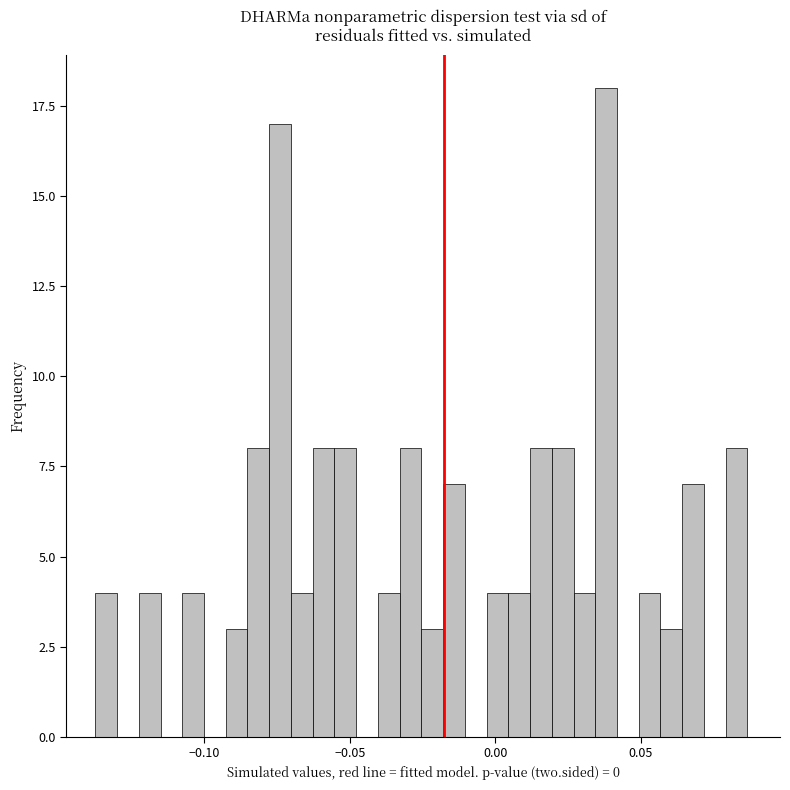

Read against the x-axis, roughly where is the centre of the tallest bar?

0.040